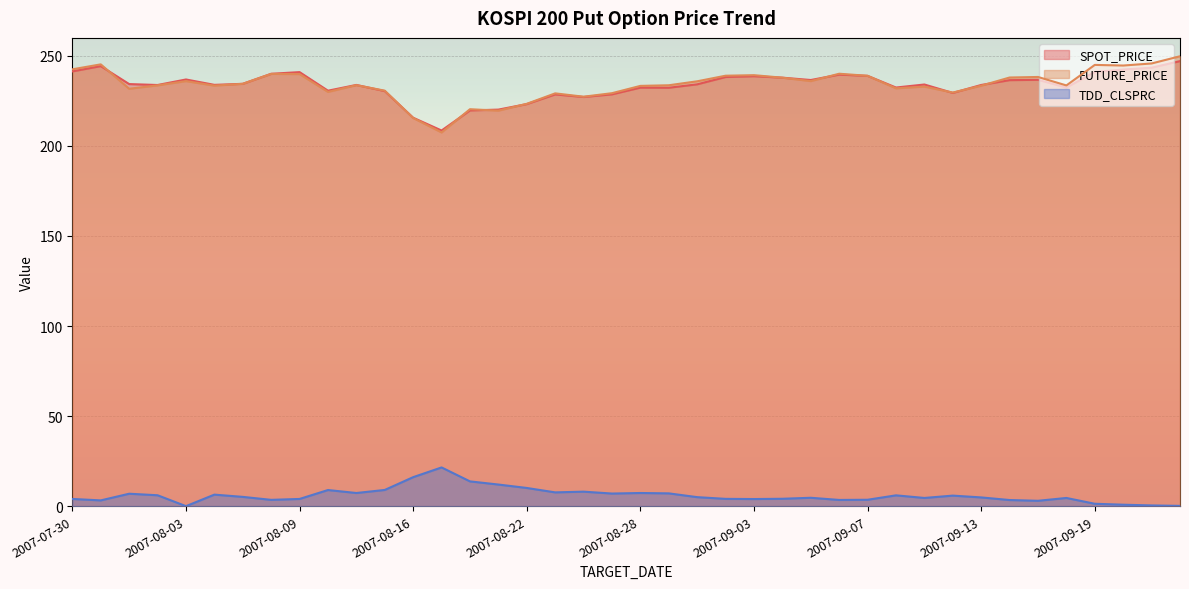

What is the average value of the FUTURE_PRICE series?

234.0